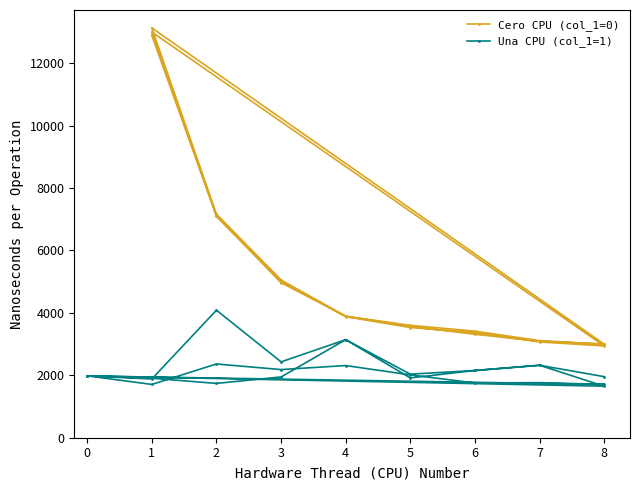

What is the value of the Una CPU point at the 5th from the left?

1739.7